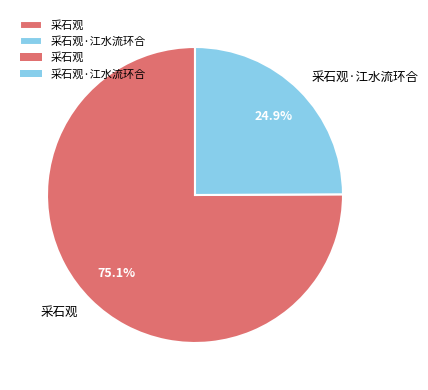

Which slice is the largest?

采石观